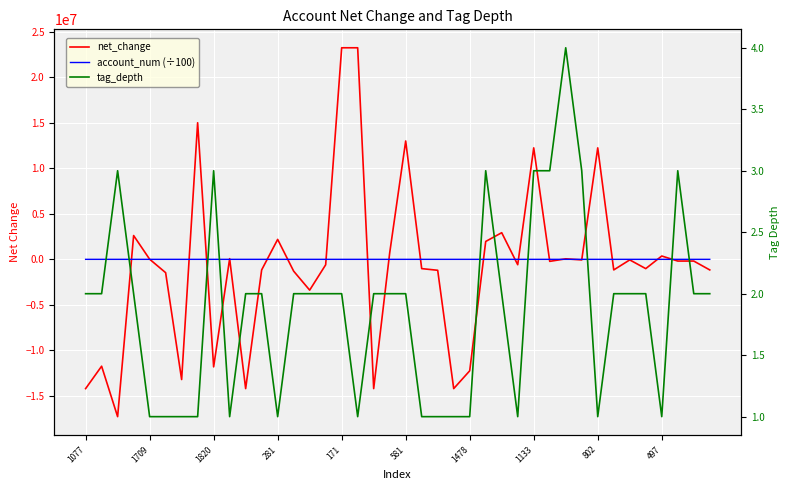

Which has a higher value, 1478 or 1820?

1478